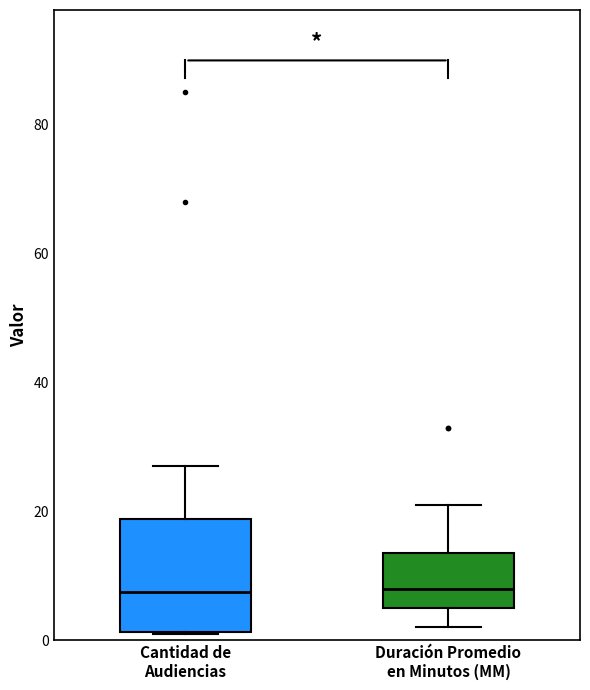

Reading left to right, transcribe this box plot: for each box, give where its median line is, the range the box spans, and where its two whiskers end, as read against the y-axis. The values are not printed on the chart, so give them approximately, as read against the axis.

Cantidad de Audiencias: median 8, box 2 to 18, whiskers 2 to 28
Duración Promedio en Minutos (MM): median 8, box 6 to 14, whiskers 2 to 22